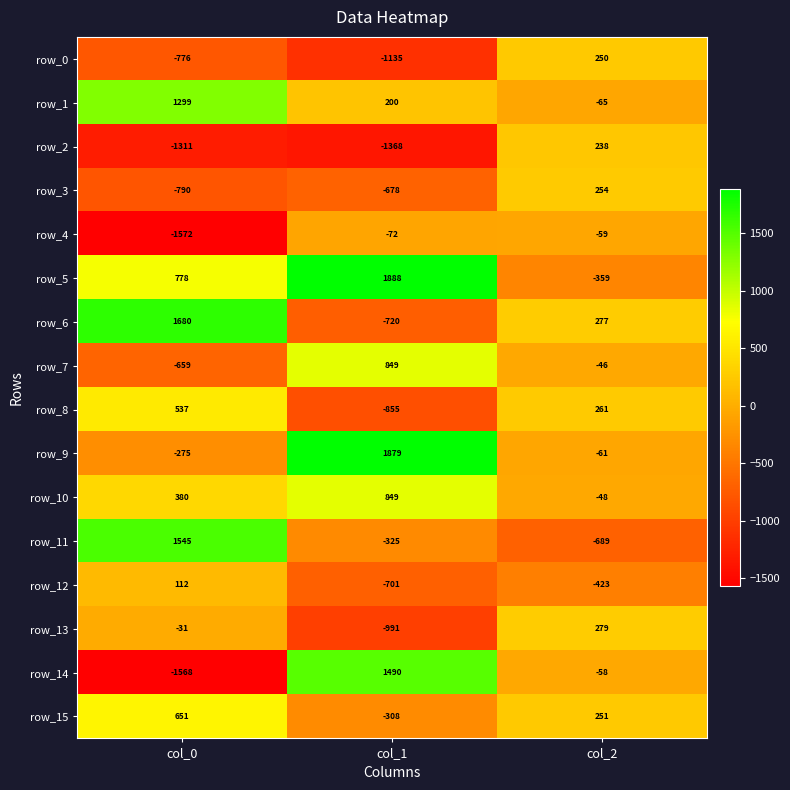

True or false: row_12 has a value of 54 at col_0.

False